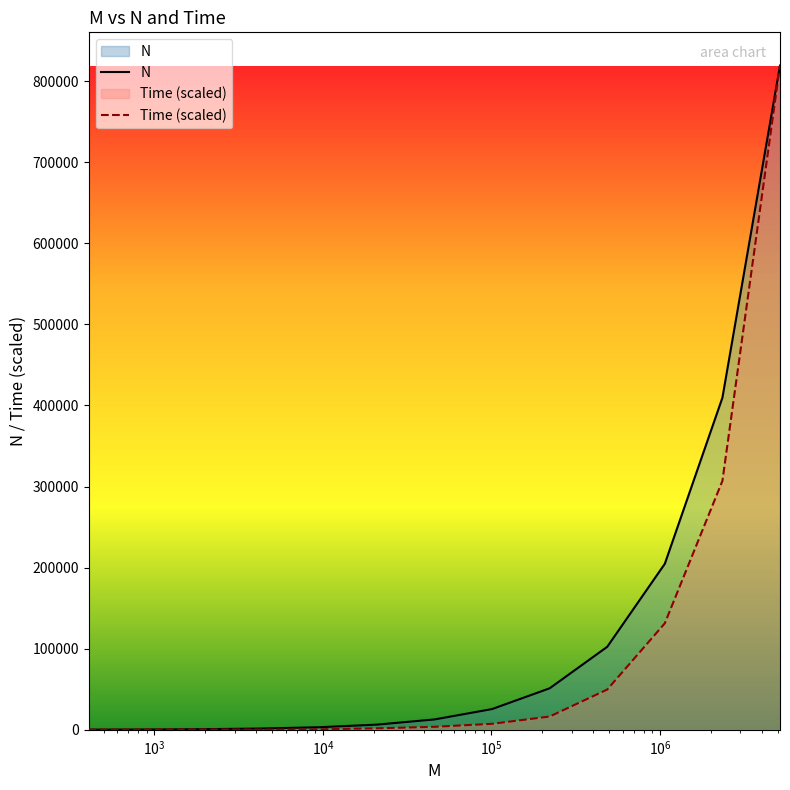

How many values in the Time (scaled) series exceed 3707?

7